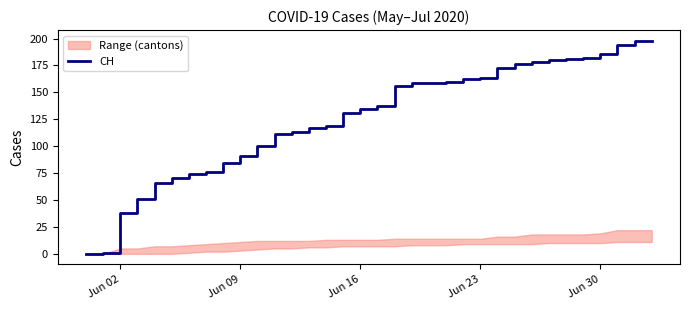

What is the value of the 18th point from the left?

137